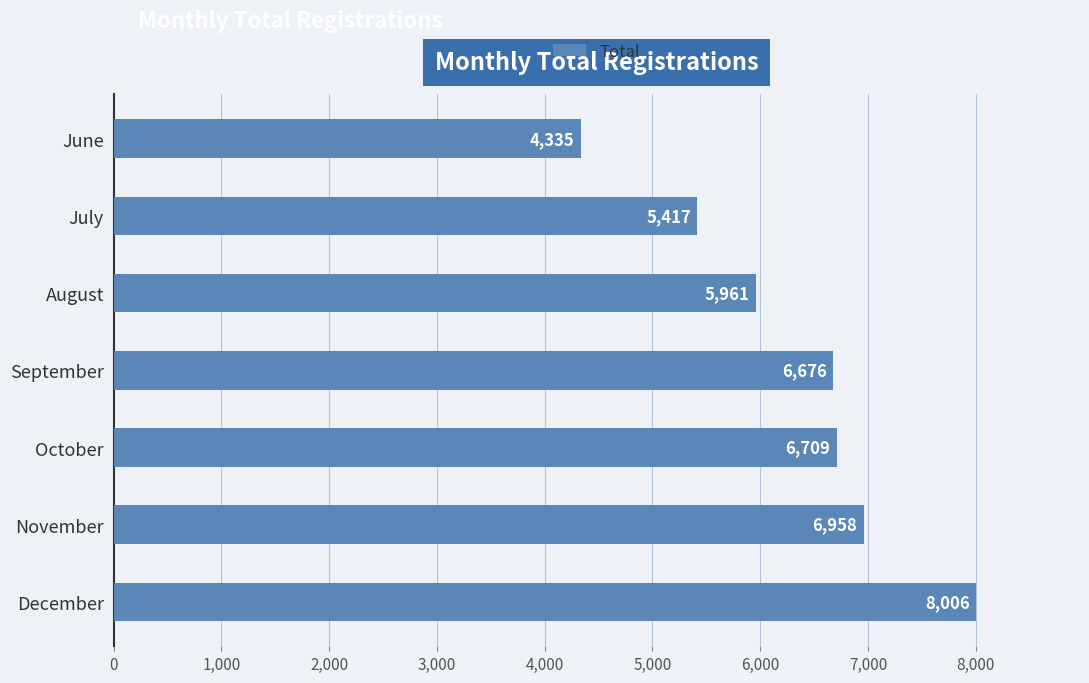

What is the ratio of the value at June to the value at November?

0.6